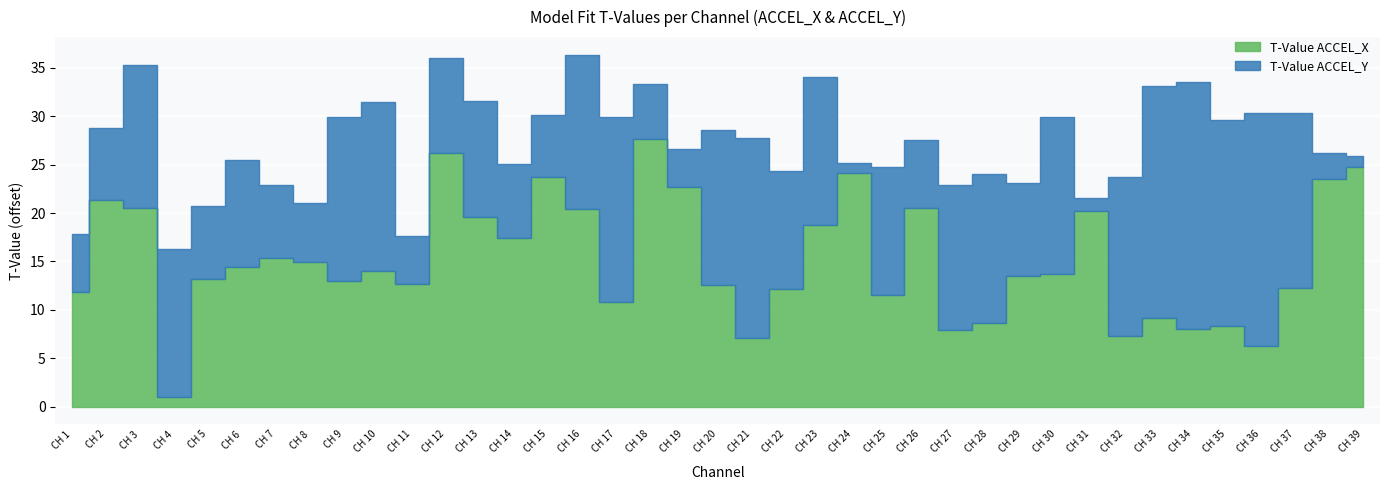

List the labels in order of T-Value ACCEL_X value, smallest first.

CH 4, CH 36, CH 21, CH 32, CH 27, CH 34, CH 35, CH 28, CH 33, CH 17, CH 25, CH 1, CH 22, CH 37, CH 20, CH 11, CH 9, CH 5, CH 29, CH 30, CH 10, CH 6, CH 8, CH 7, CH 14, CH 23, CH 13, CH 31, CH 16, CH 26, CH 3, CH 2, CH 19, CH 38, CH 15, CH 24, CH 39, CH 12, CH 18